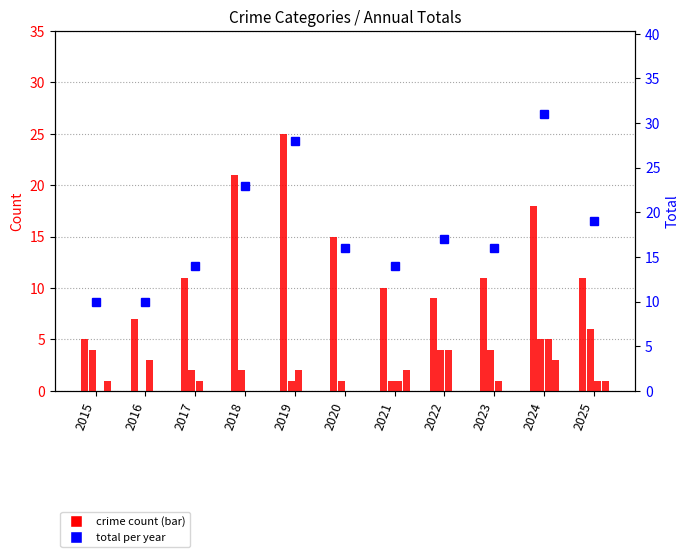

Is the value of Aggravated Battery at 2017 greater than the value of Total at 2018?

No